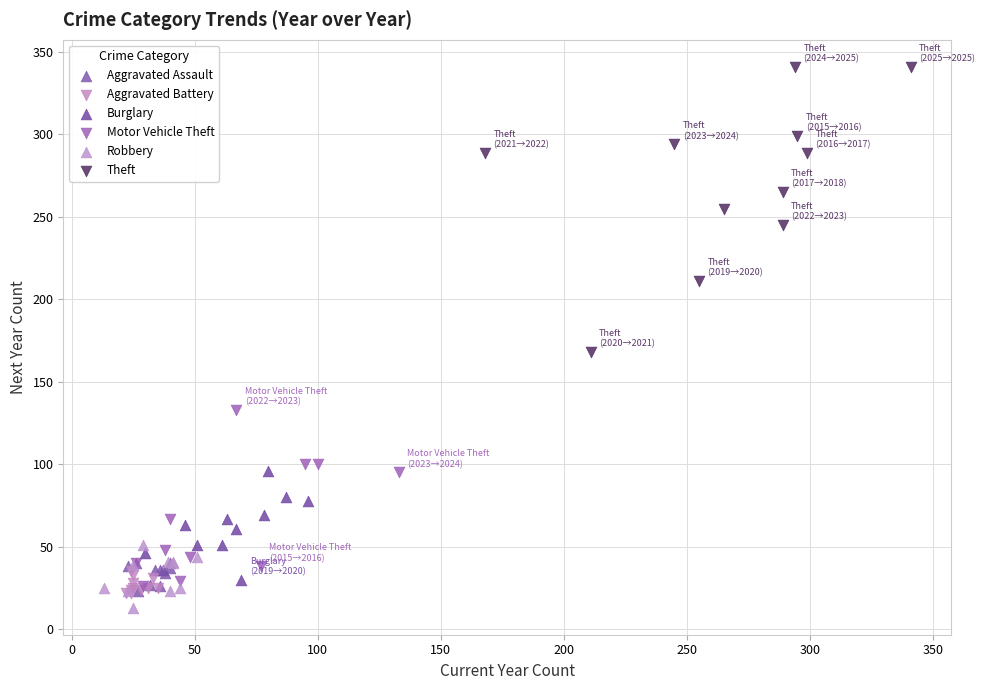

Which series reaches the minimum Y coordinate?

Robbery